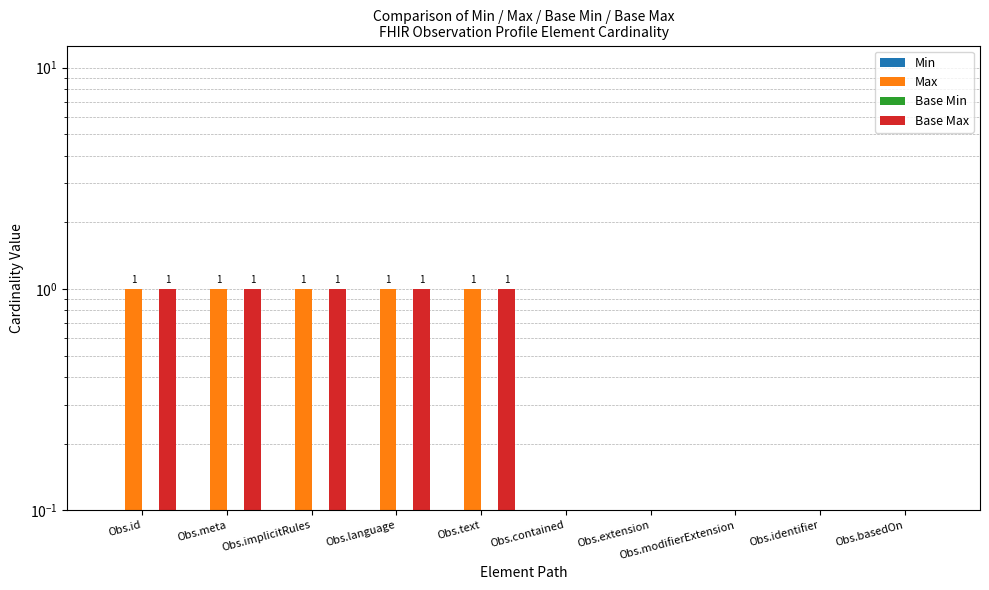

Reading left to right, what are all the values shown in this chart?

Min: 0	0	0	0	0	0	0	0	0	0
Max: 1	1	1	1	1	0	0	0	0	0
Base Min: 0	0	0	0	0	0	0	0	0	0
Base Max: 1	1	1	1	1	0	0	0	0	0